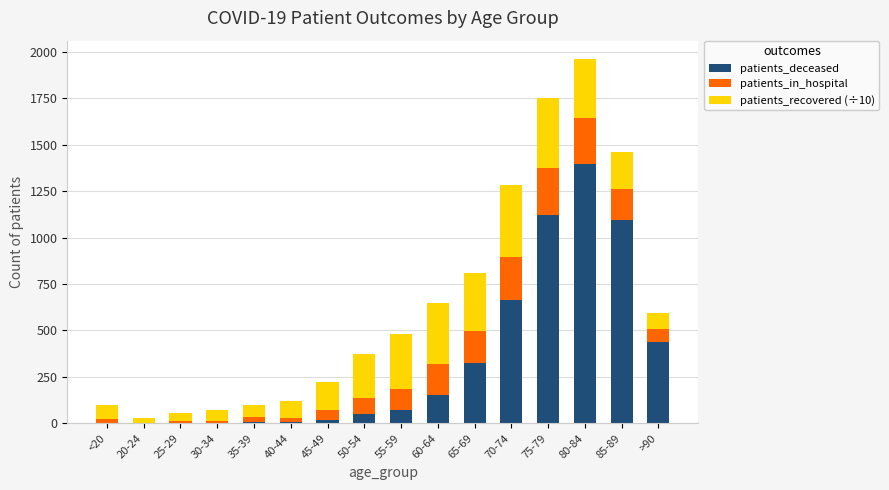

What is the sum of the patients_deceased values at 20-24 and 35-39?

8.0